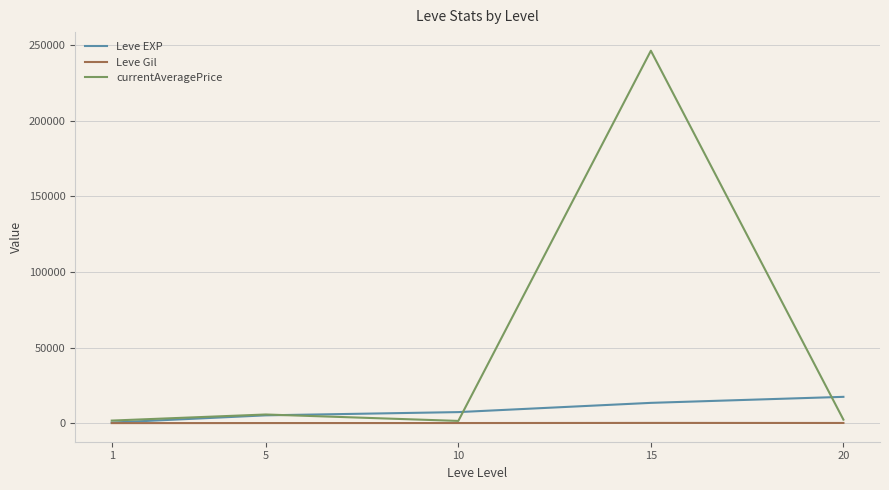

Which series has the largest range (max minus min)?

currentAveragePrice